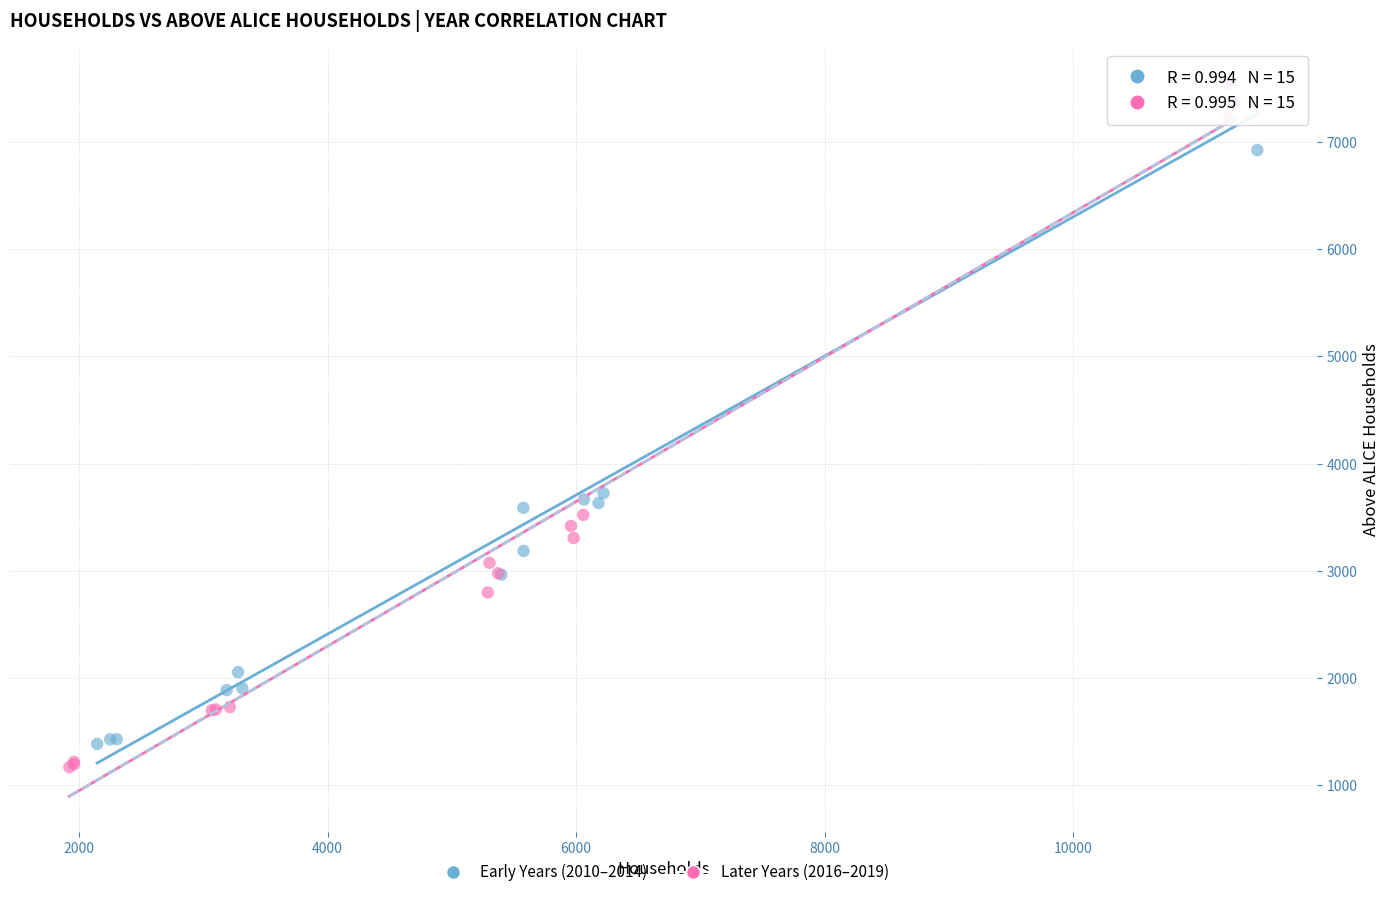

What are all the series names shown in the legend?

Early Years (2010–2014), Later Years (2016–2019)